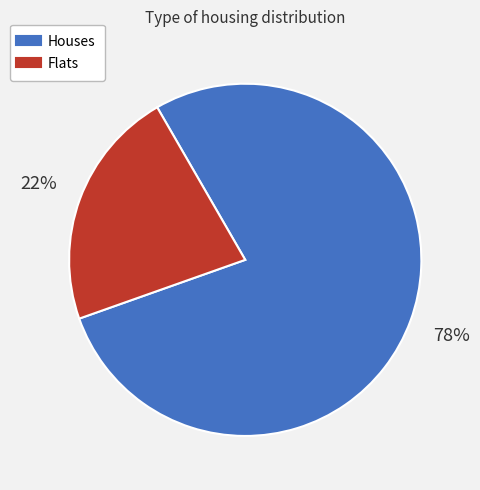

To the nearest percent, what is the average slice percentage?

50%